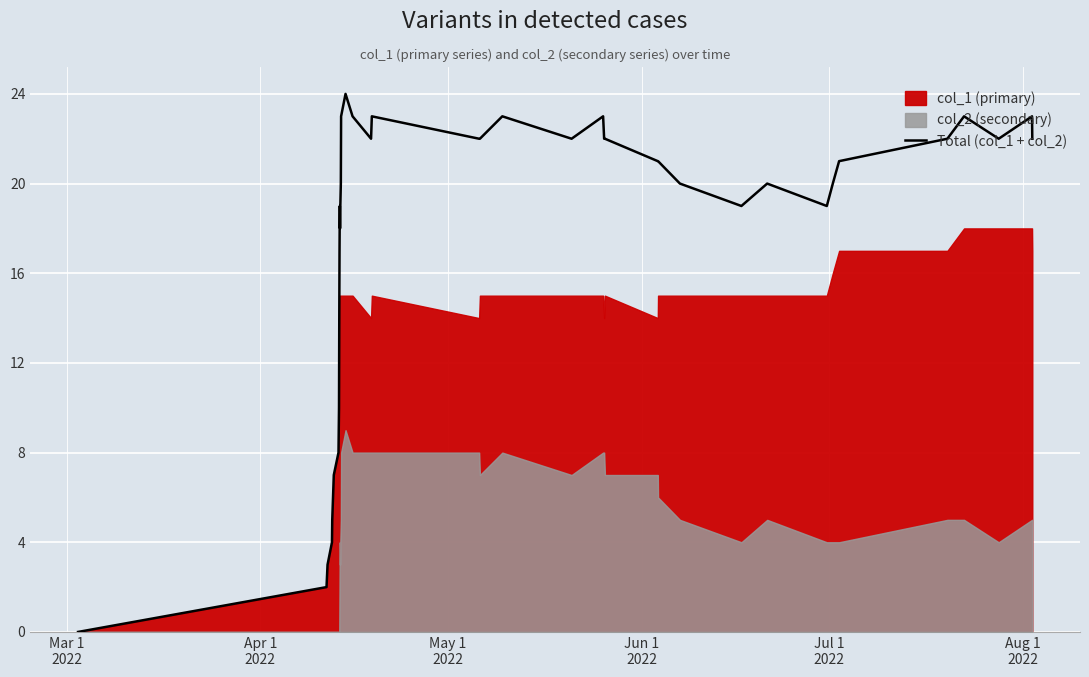

What is the difference between the second highest and minimum values?

23